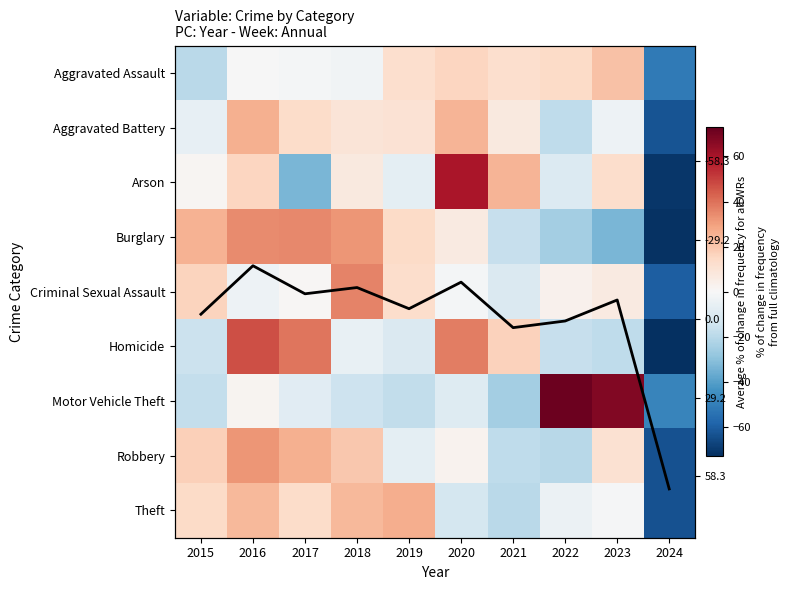

At 2022, list the series in order from smallest to largest.

Burglary, Robbery, Aggravated Battery, Homicide, Arson, Theft, Criminal Sexual Assault, Avg % change, Aggravated Assault, Motor Vehicle Theft